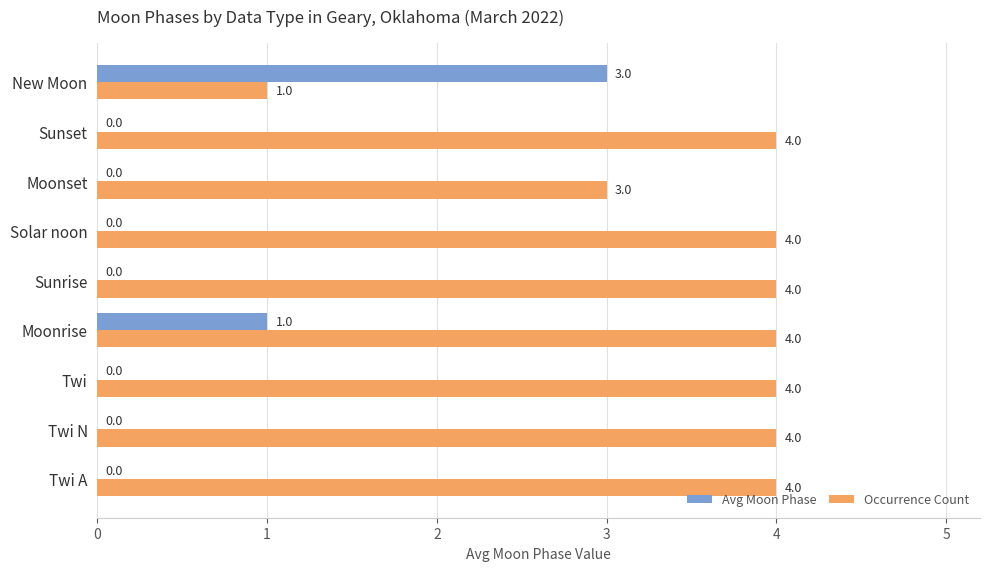

Which category has the highest value in the Avg Moon Phase series?

New Moon